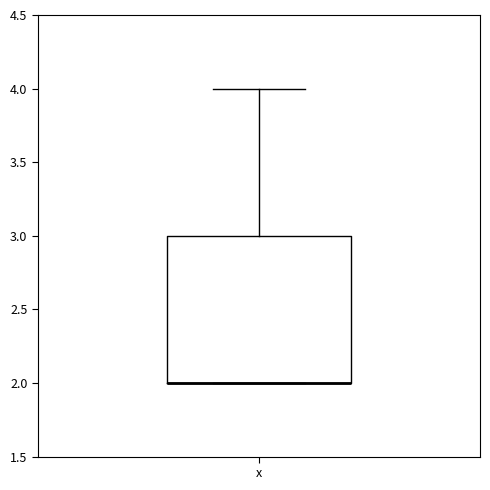

Transcribe this box plot: give where the median line is, the range the box spans, and where the two whiskers end, as read against the y-axis. The values are not printed on the chart, so give them approximately, as read against the axis.

median 2 (drawn on the box's lower edge), box 2 to 3, whiskers 2 to 4